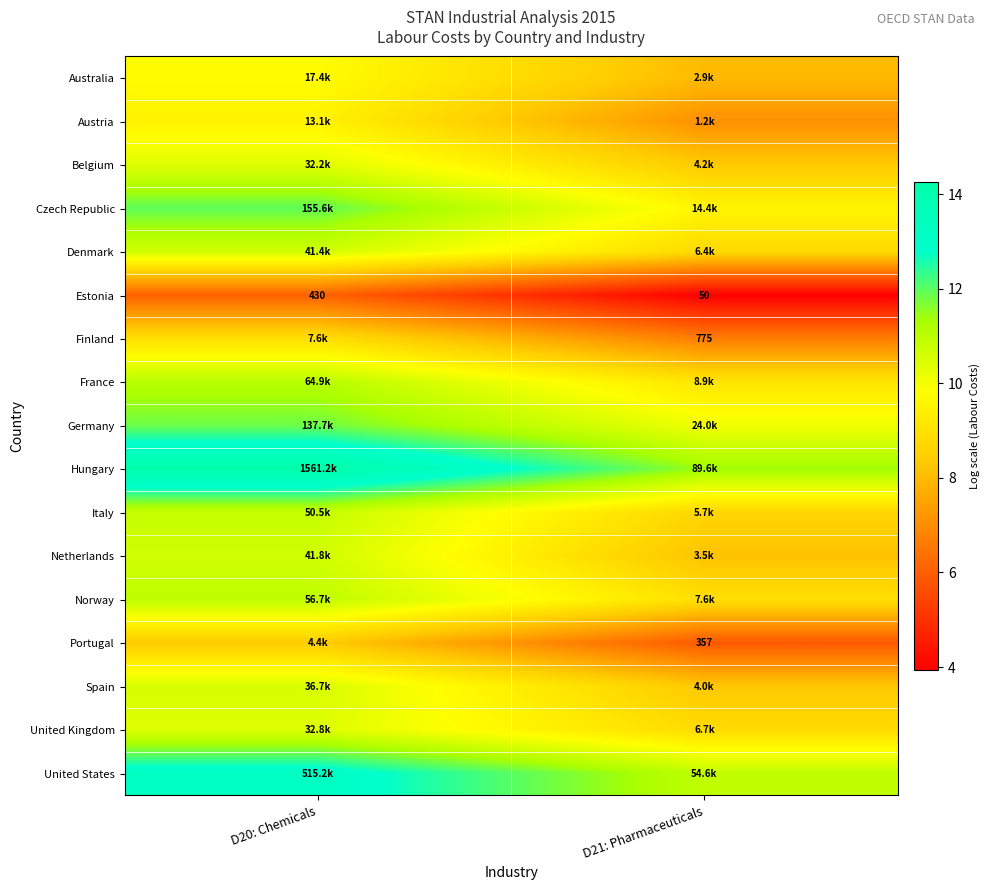

True or false: United Kingdom has a value of 8.8 at D21: Pharmaceuticals.

True